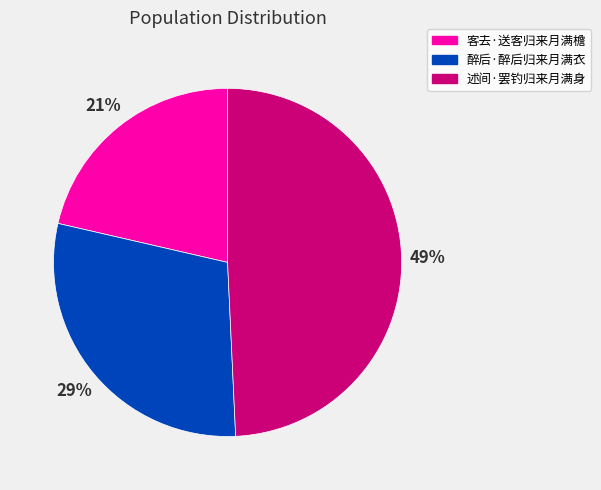

Rank the categories by value from highest to lowest.

述间·罢钓归来月满身, 醉后·醉后归来月满衣, 客去·送客归来月满檐